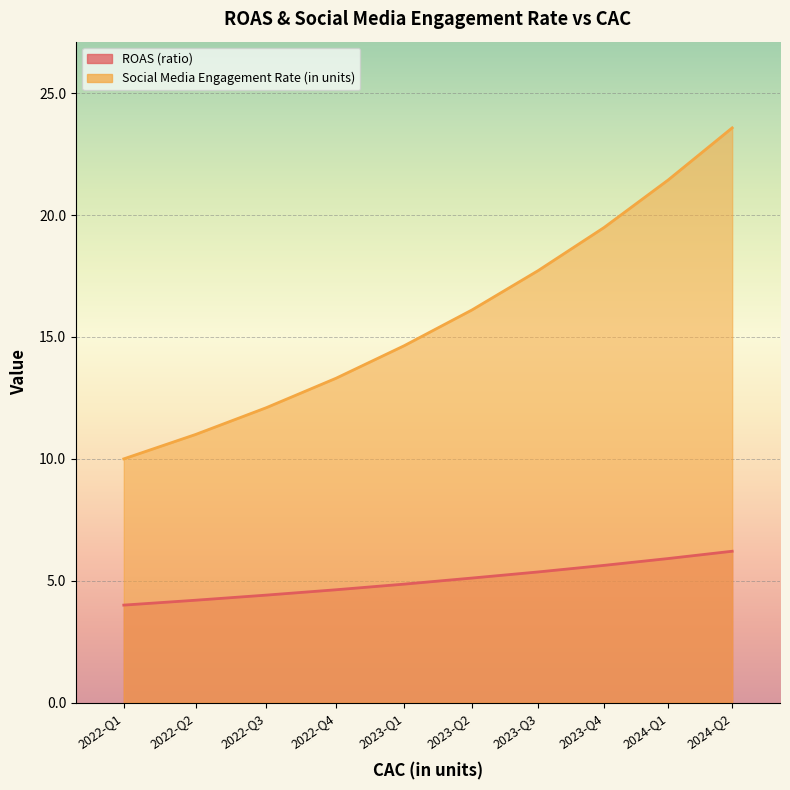

Reading left to right, what are all the values shown in this chart?

ROAS (ratio): 4.0	4.2	4.4	4.6	4.9	5.1	5.4	5.6	5.9	6.2
Social Media Engagement Rate (in units): 10.0	11.0	12.1	13.3	14.6	16.1	17.7	19.5	21.4	23.6